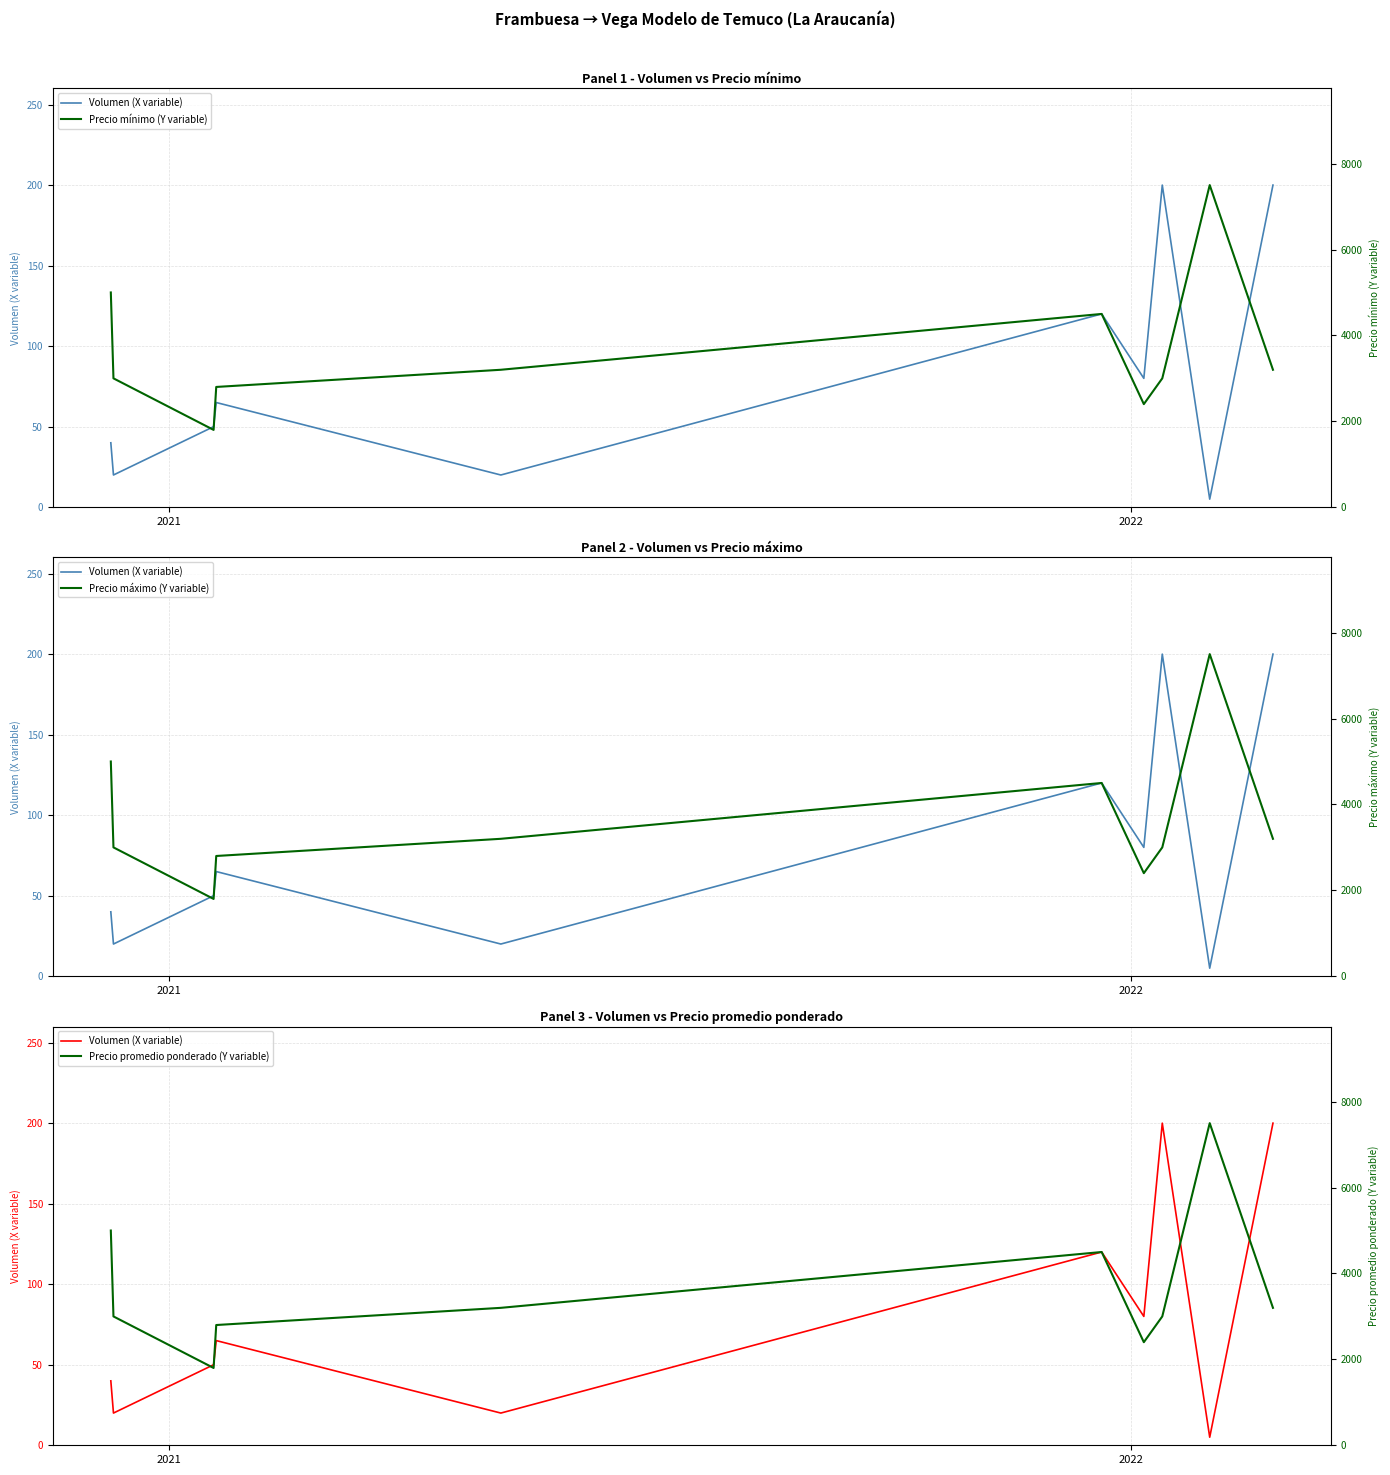

What is the value of the Precio mínimo (Y variable) point at the 9th from the left?

7500